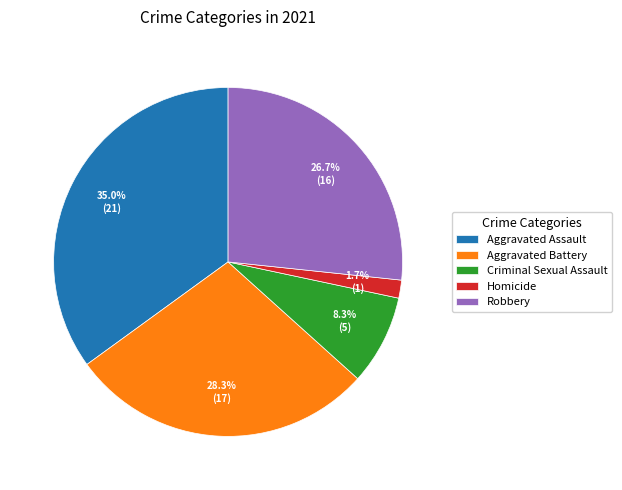

Which slice is the smallest?

Homicide